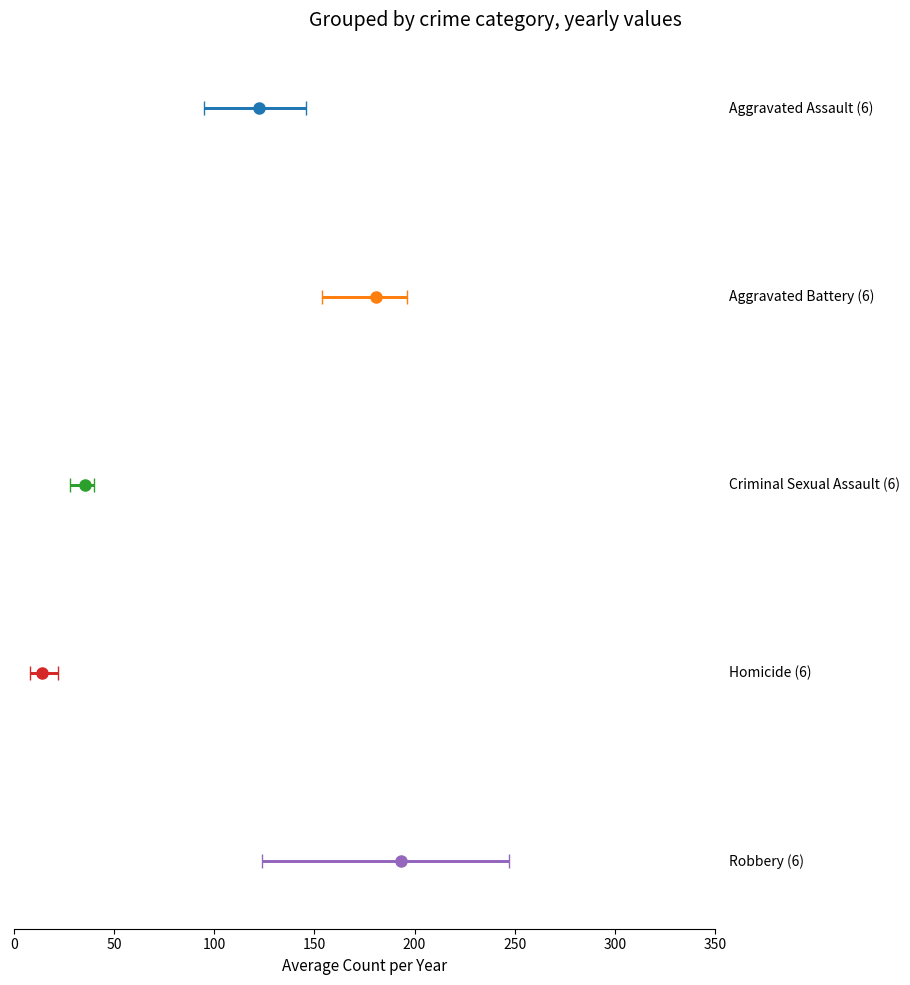

Between 2015 and 2019, which series saw the biggest shift?

Robbery